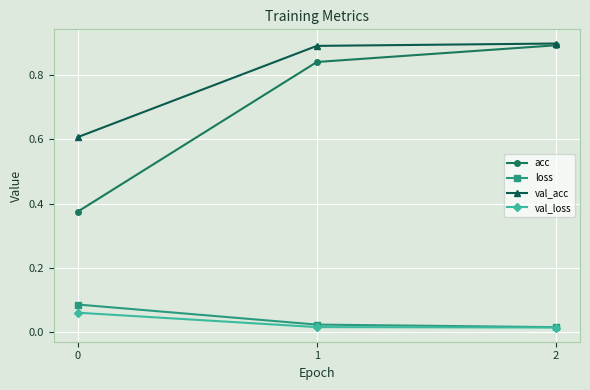

What are all the series names shown in the legend?

acc, loss, val_acc, val_loss